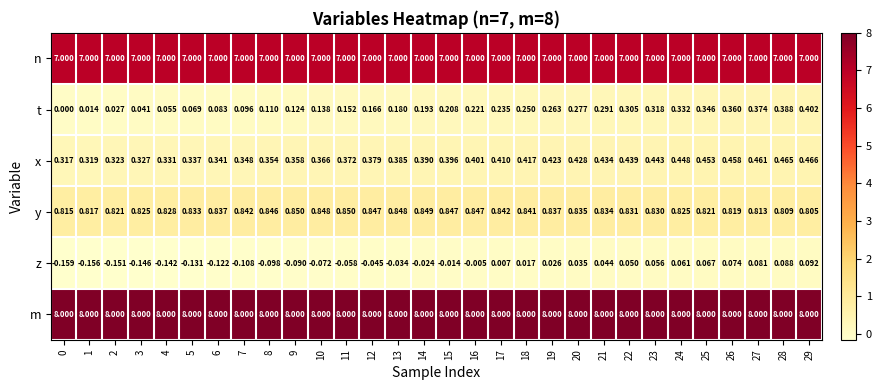

Between 14 and 17, which series saw the biggest shift?

t